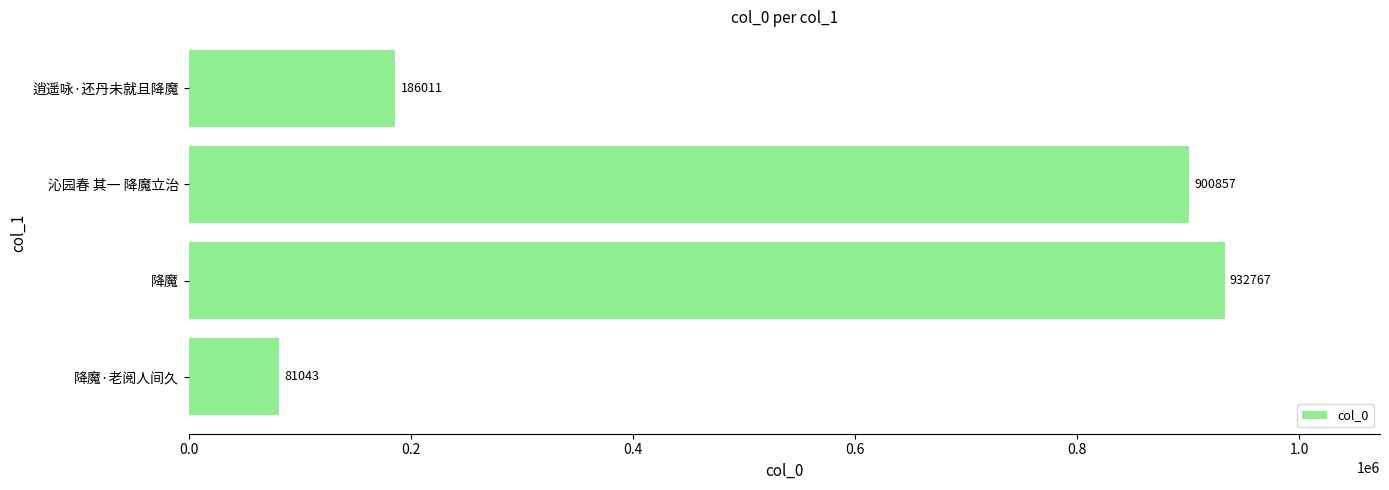

True or false: the data shows 429454 at 降魔.

False